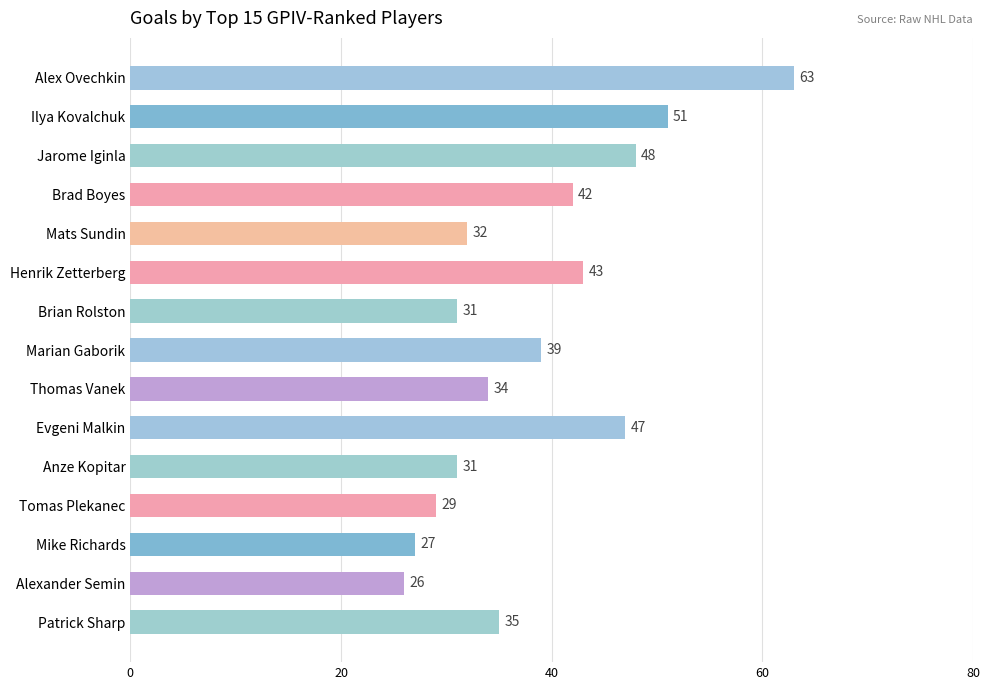

Is it true that the value at Mike Richards is 12?

False